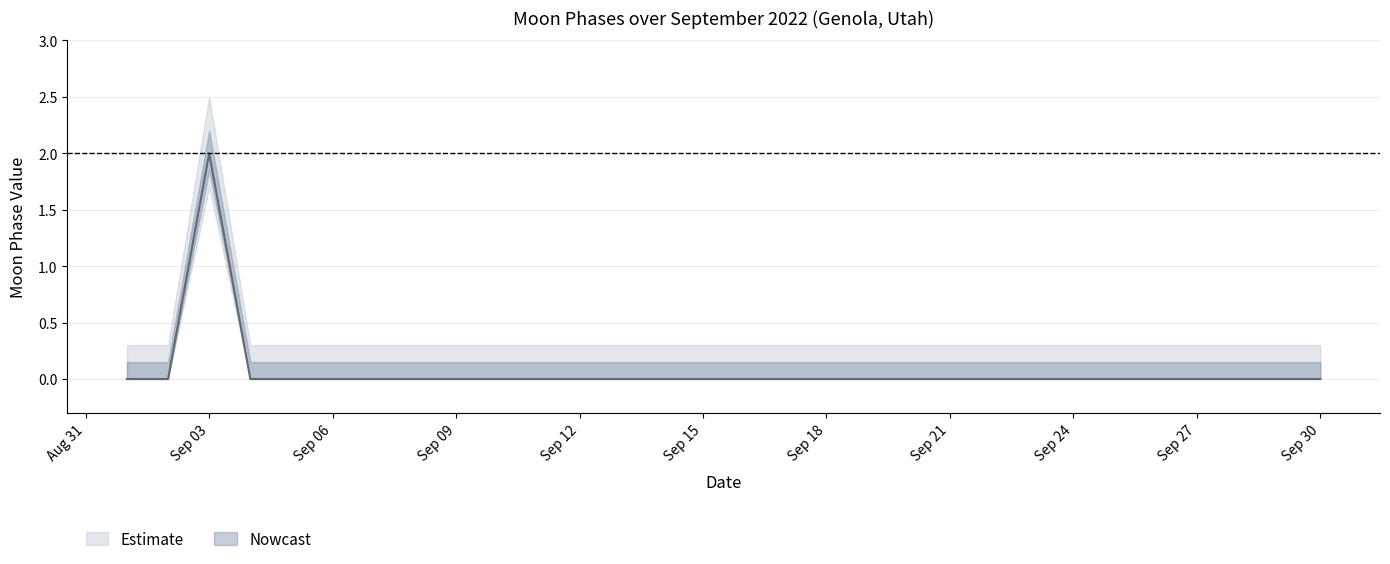

What is the difference between the highest and lowest values at 2022-09-19?

0.3